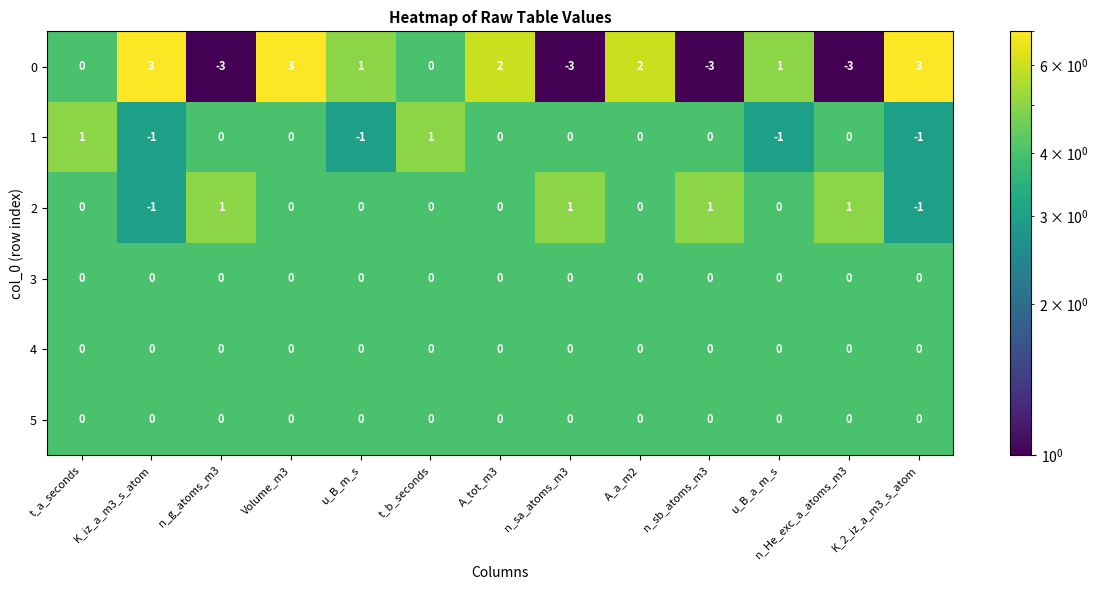

How many distinct data groups are displayed?

6